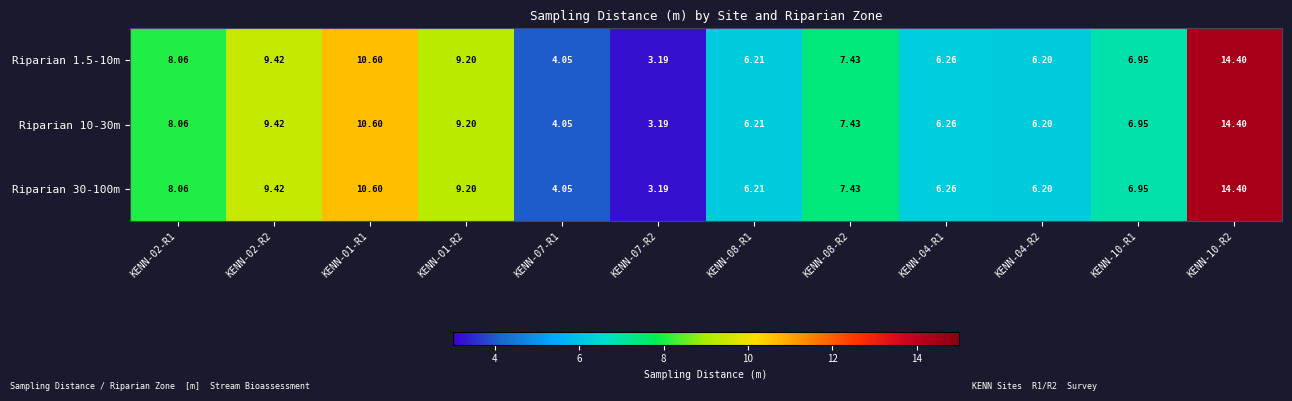

Is the value of Riparian 10-30m at KENN-02-R1 greater than the value of Riparian 1.5-10m at KENN-04-R2?

Yes